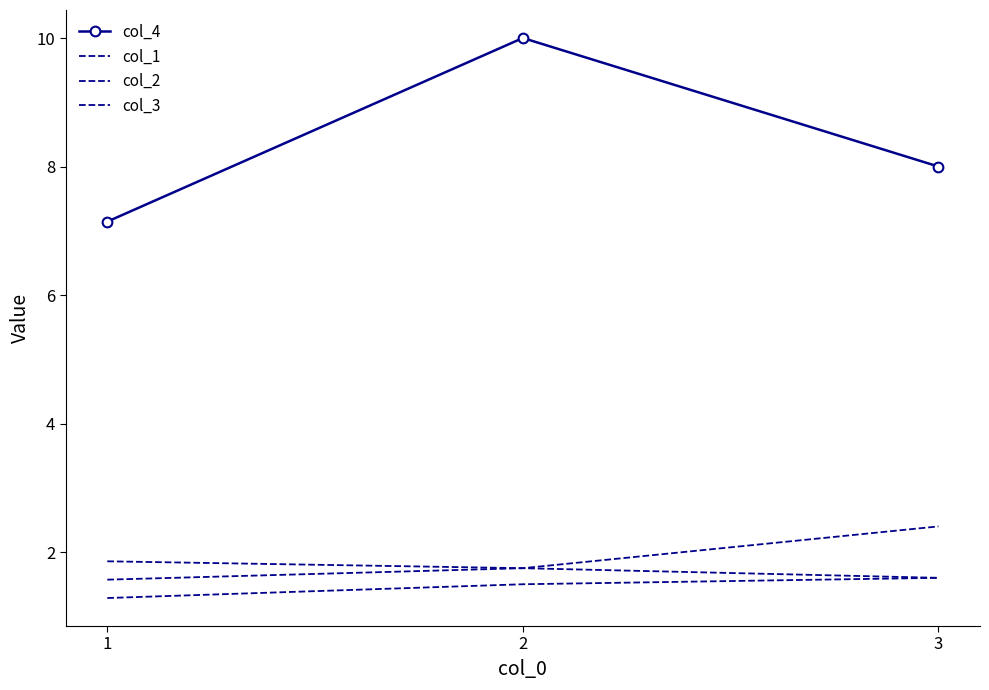

What is the highest value of the col_4 series?

10.0